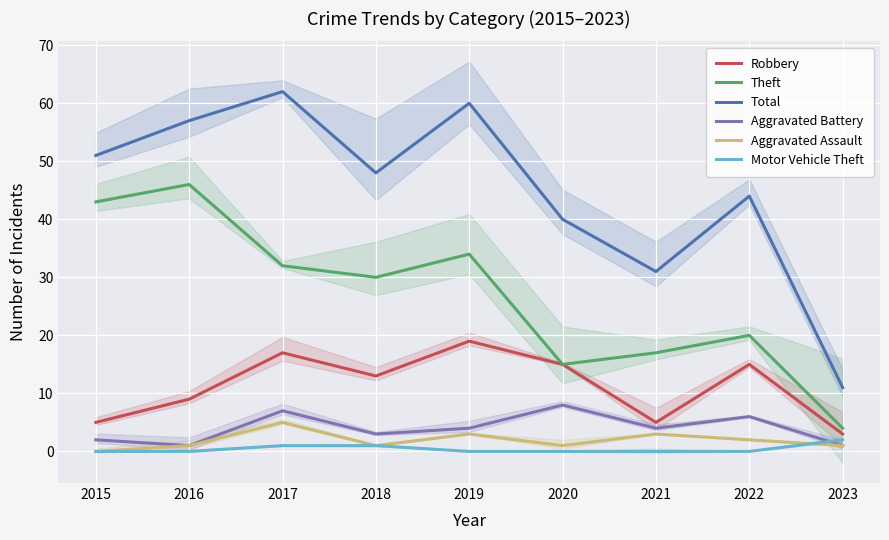

Which series has the largest total across all categories?

Total